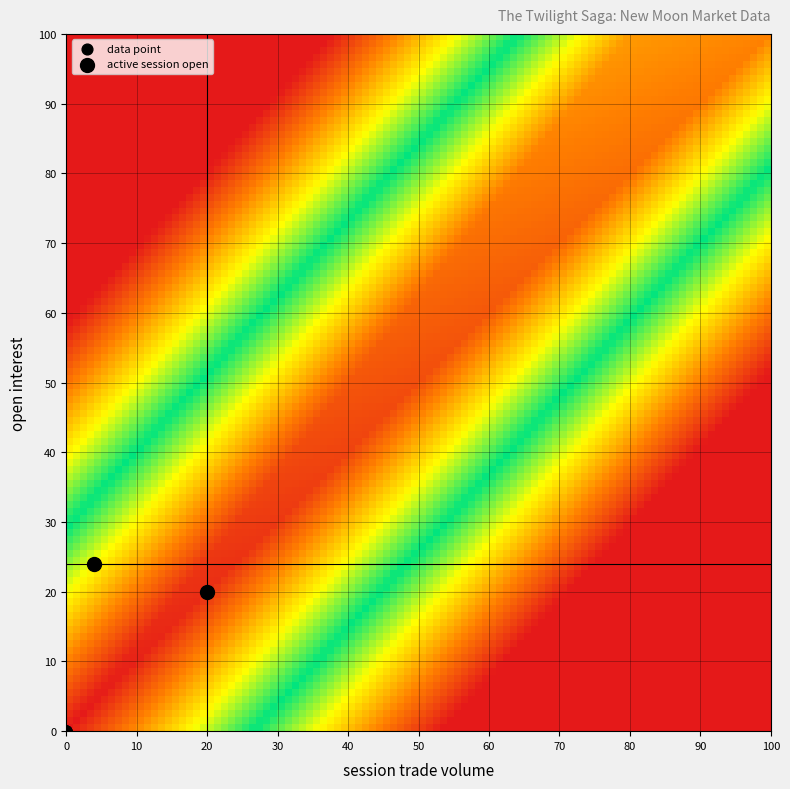

What is the sum of all 0_tv values?

24